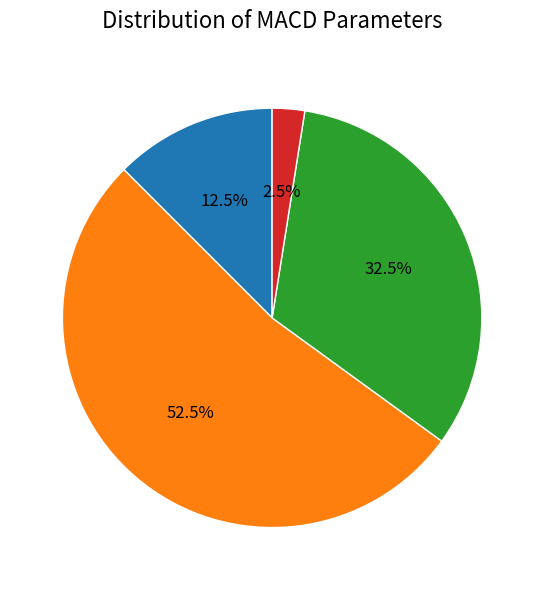

Does any single category account for the majority?

Yes